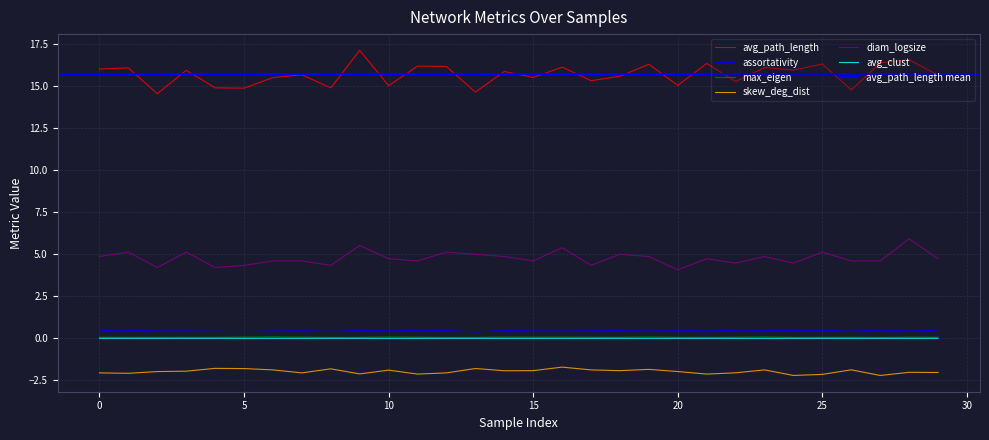

What are all the series names shown in the legend?

avg_path_length, assortativity, max_eigen, skew_deg_dist, diam_logsize, avg_clust